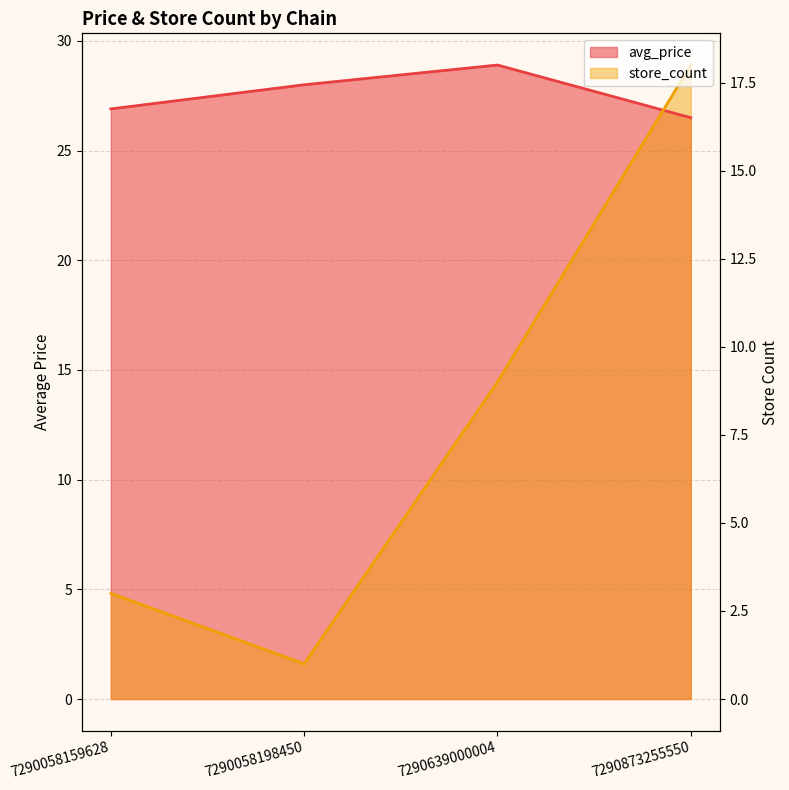

What is the sum of all avg_price values?

110.3